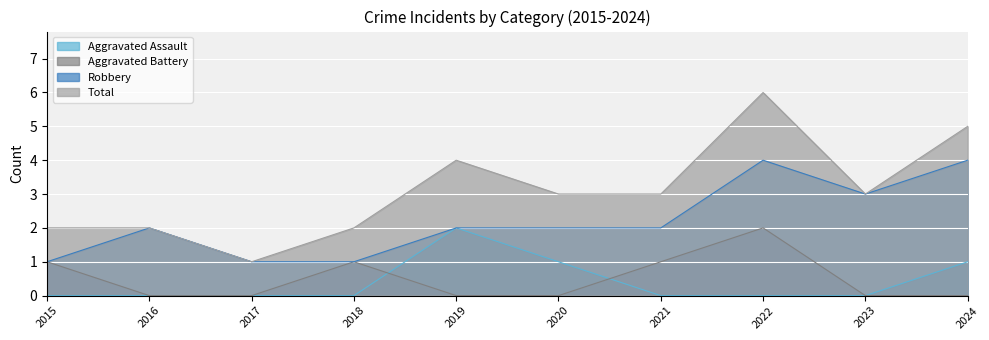

At how many categories does at least one series exceed 2?

6